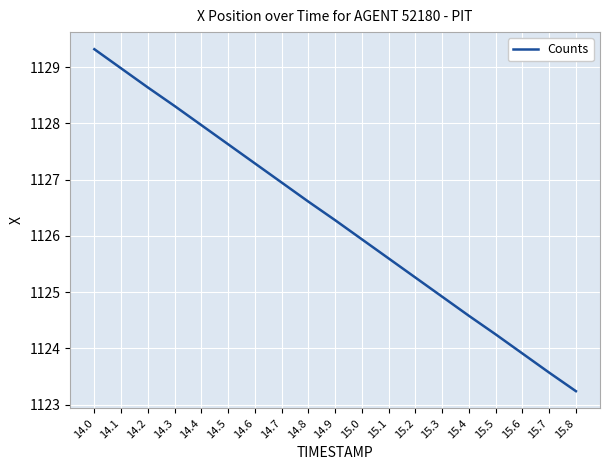

Is it true that the value at 14.5 is 1127.6?

True